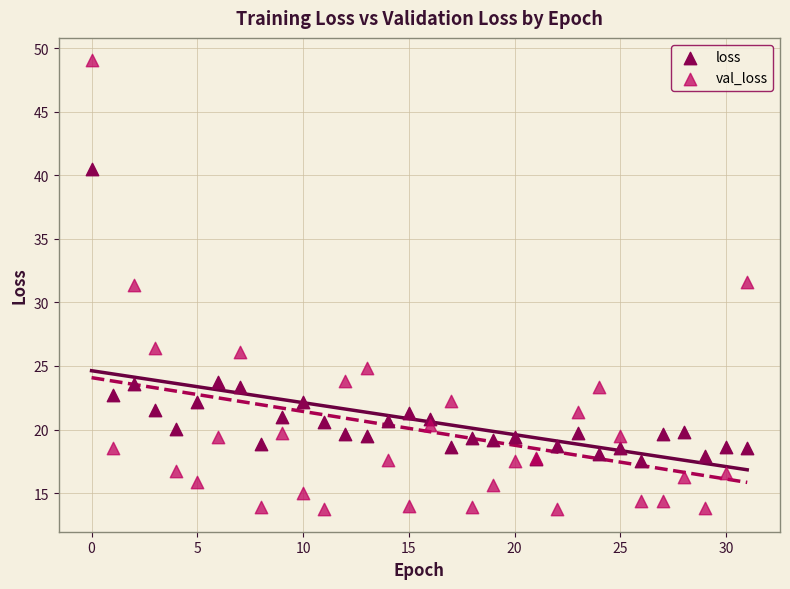

Which series contains the lowest Y value?

val_loss